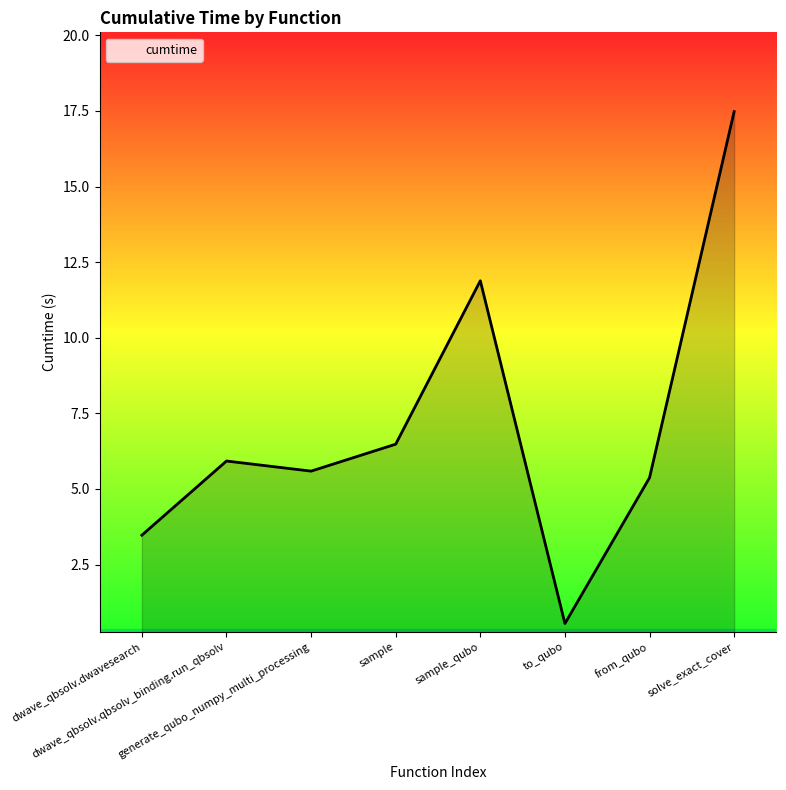

Reading right to left, extract all data points from this chart.

17.5	5.4	0.6	11.9	6.5	5.6	5.9	3.5